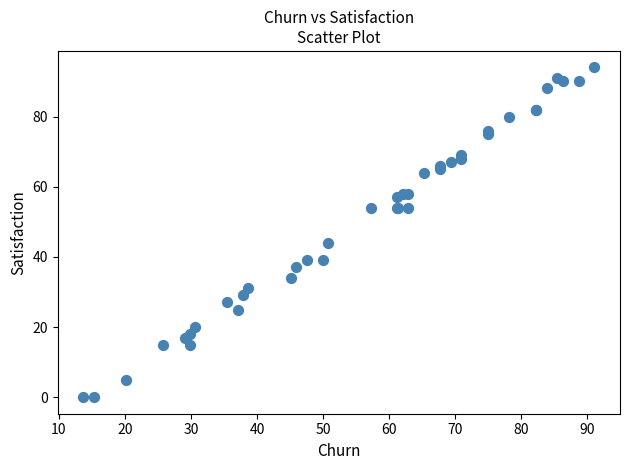

What Y value in the scatter plot is closest to 47?

44